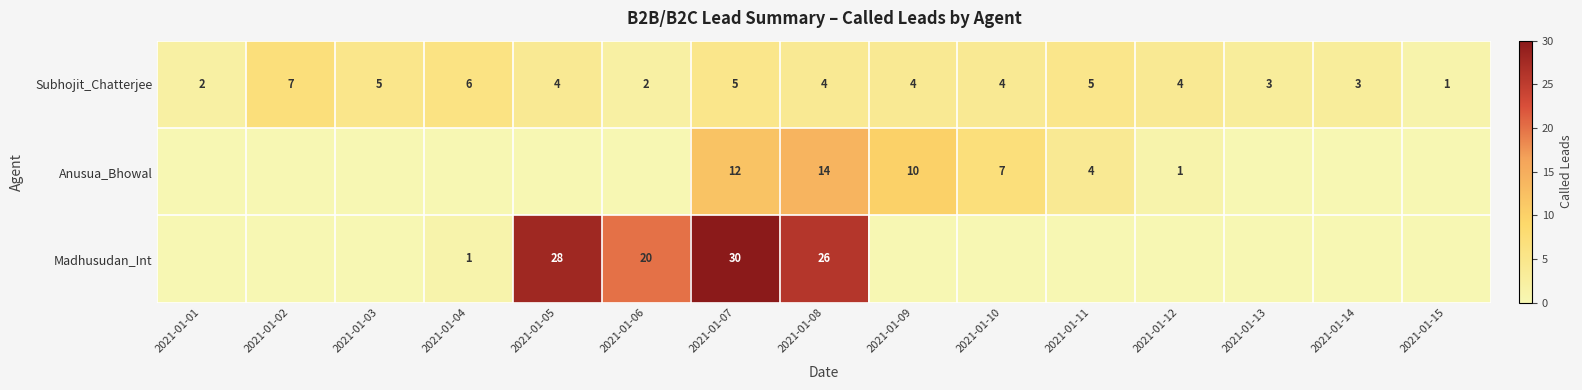

The Subhojit_Chatterjee series shows 5 at 2021-01-03. True or false?

True